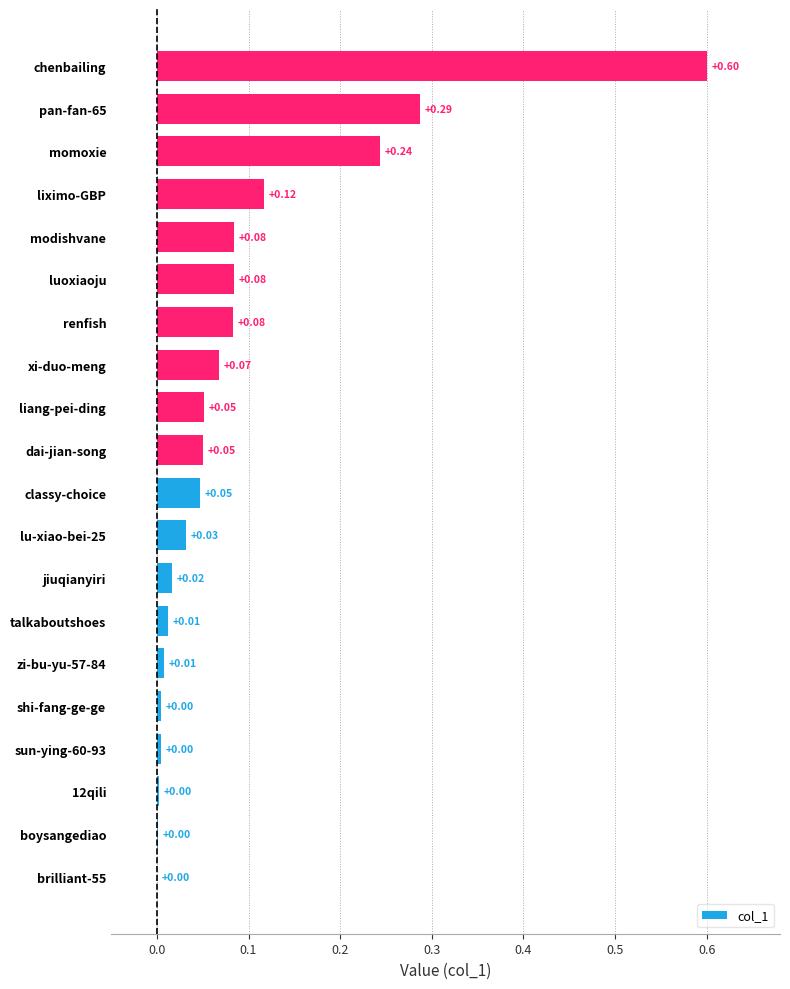

Which has a higher value, modishvane or talkaboutshoes?

modishvane